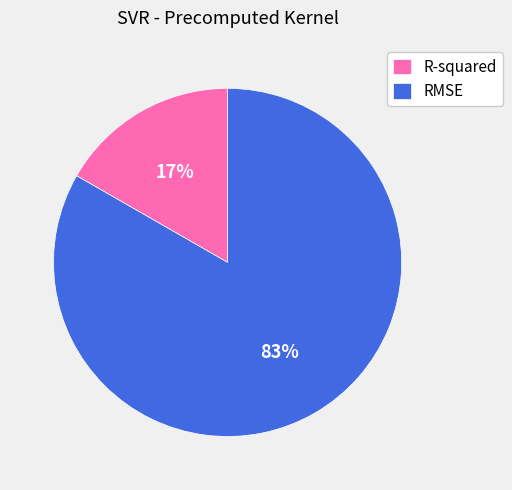

Approximately how many times larger is the value at R-squared compared to RMSE?

0.2